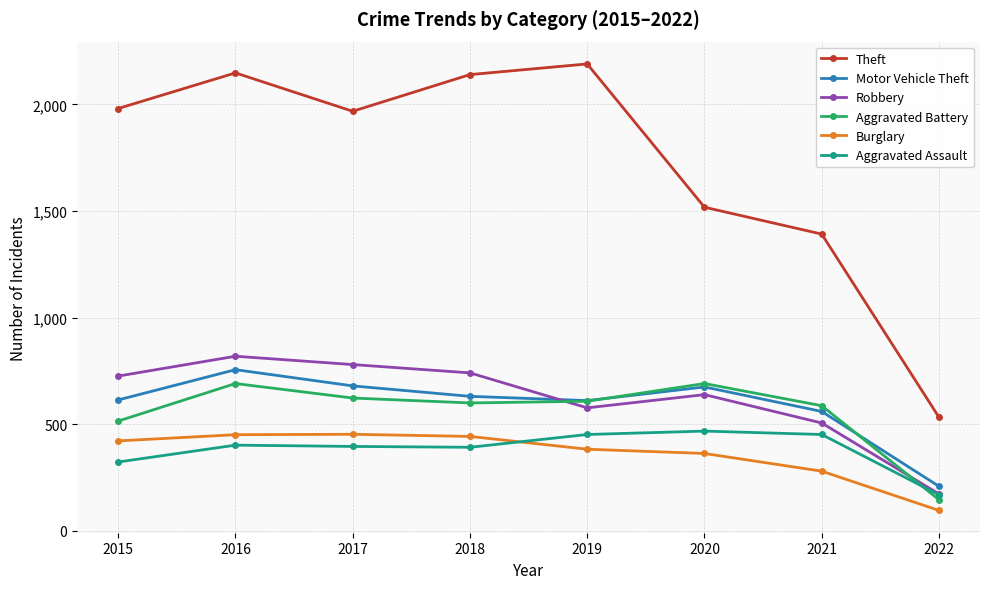

At 2015, list the series in order from smallest to largest.

Aggravated Assault, Burglary, Aggravated Battery, Motor Vehicle Theft, Robbery, Theft